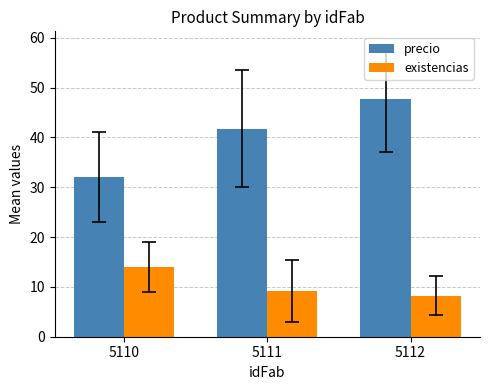

Rank the series by their maximum value, from lowest to highest.

existencias, precio